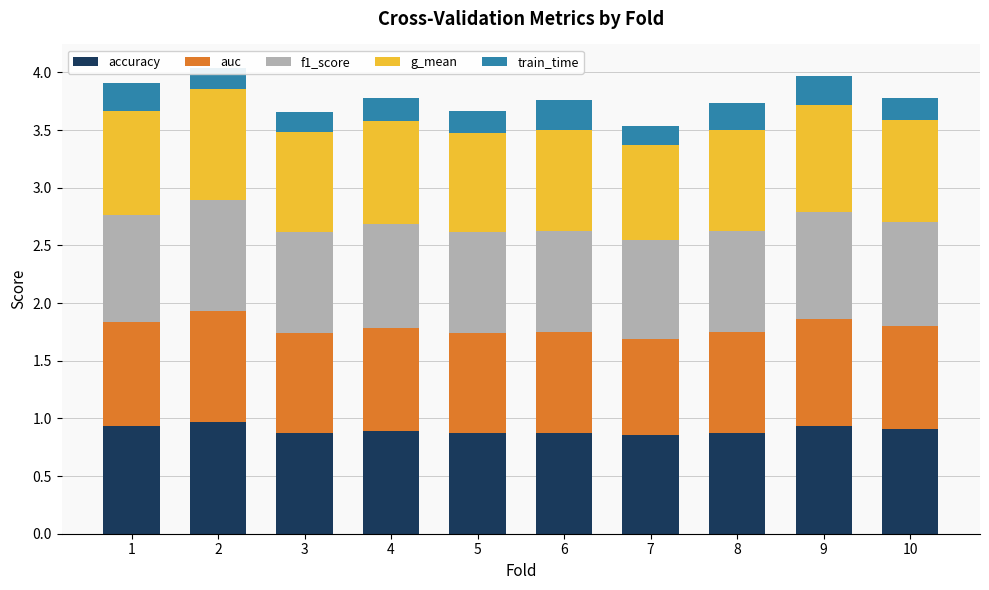

What is the maximum value for accuracy?

1.0